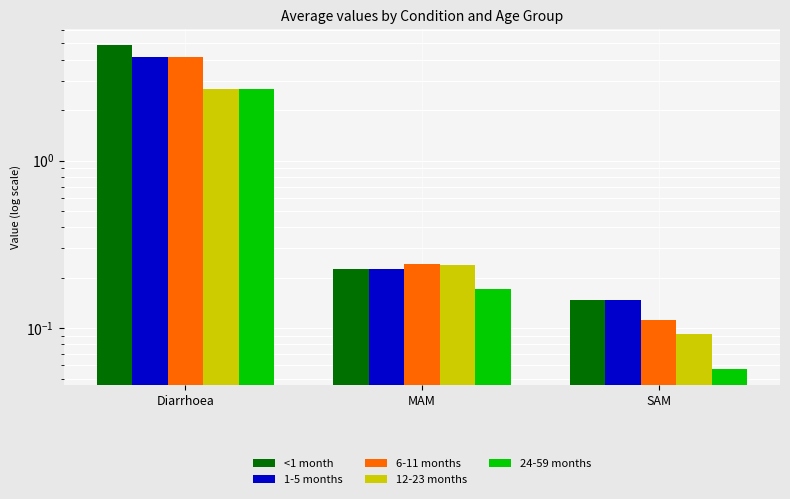

Rank the categories by <1 month value from lowest to highest.

SAM, MAM, Diarrhoea